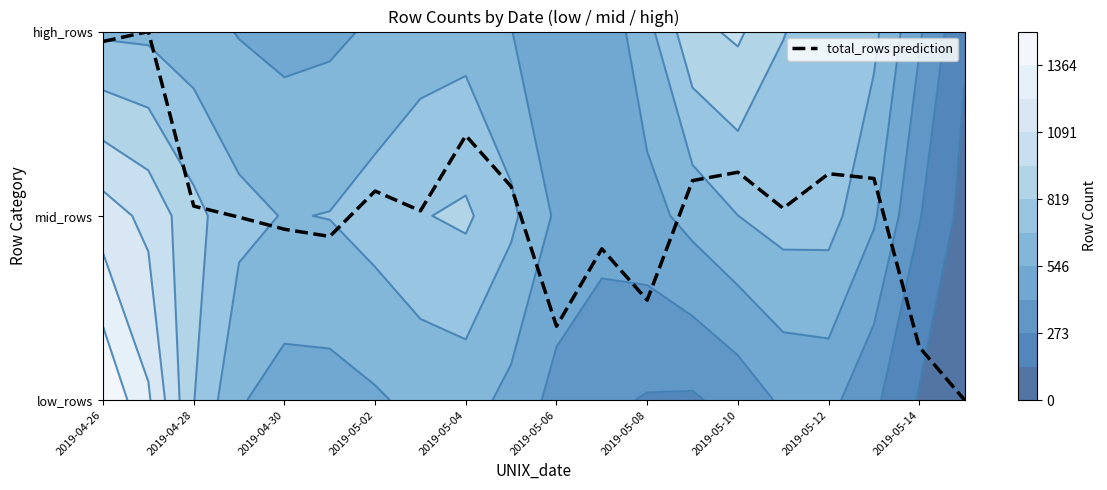

What is the difference between the second highest and minimum values?

1.9